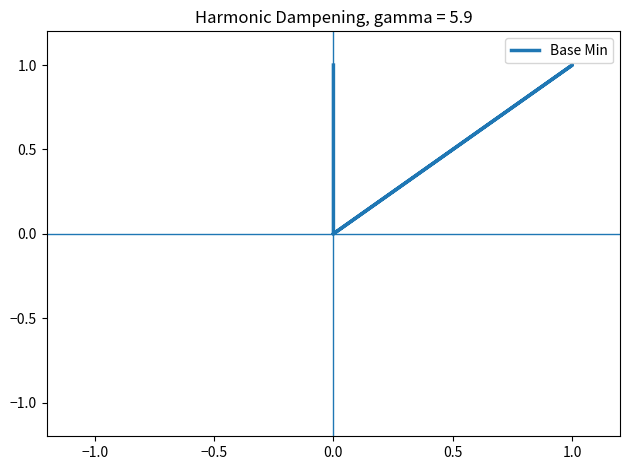

What is the maximum value shown in the chart?

1